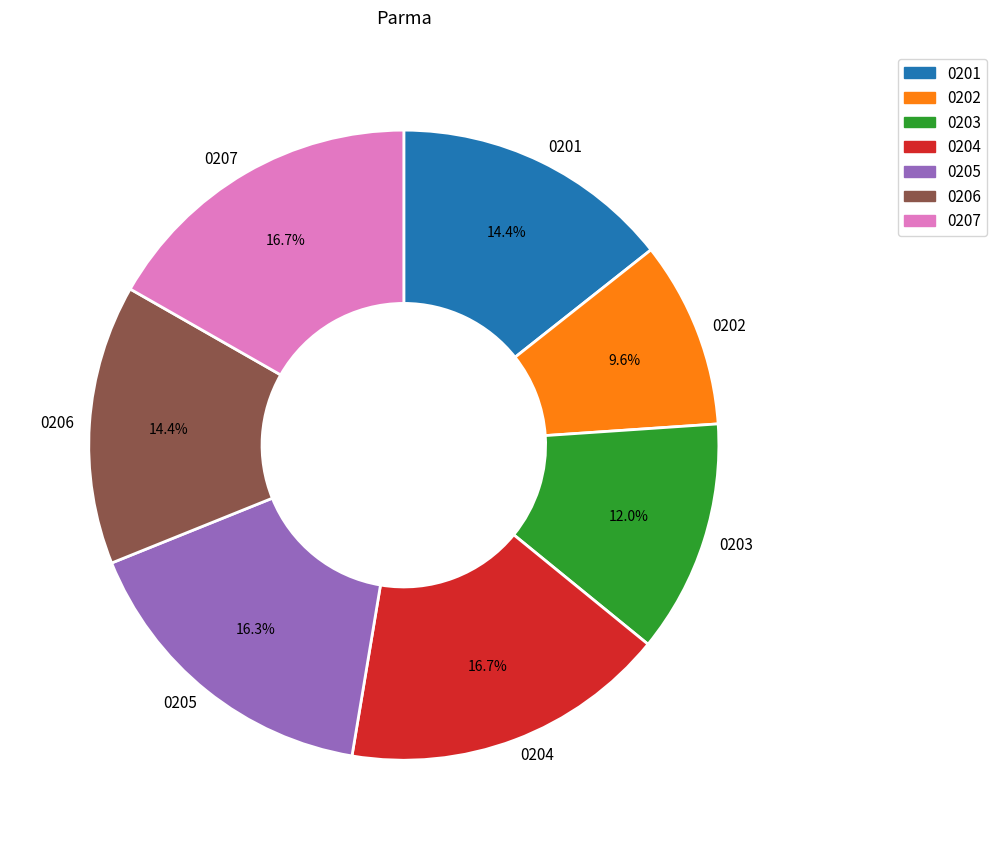

What portion of the pie excludes 0206?

85.6%